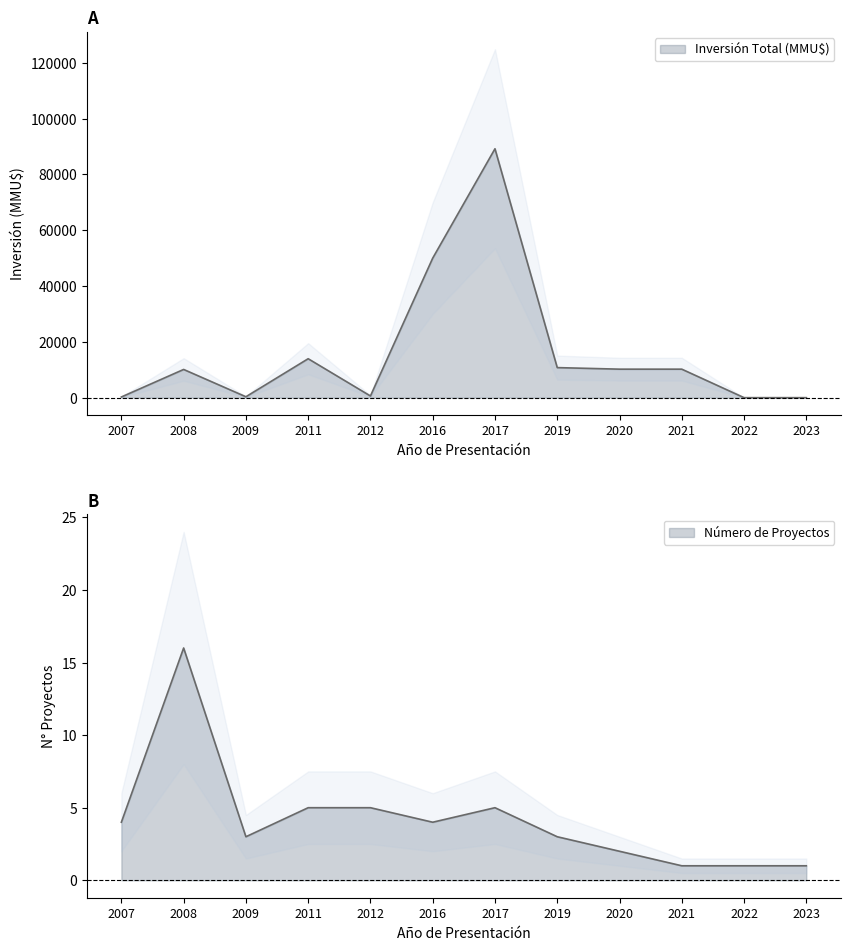

At 2017, list the series in order from largest to smallest.

Inversión Total (MMU$), Número de Proyectos